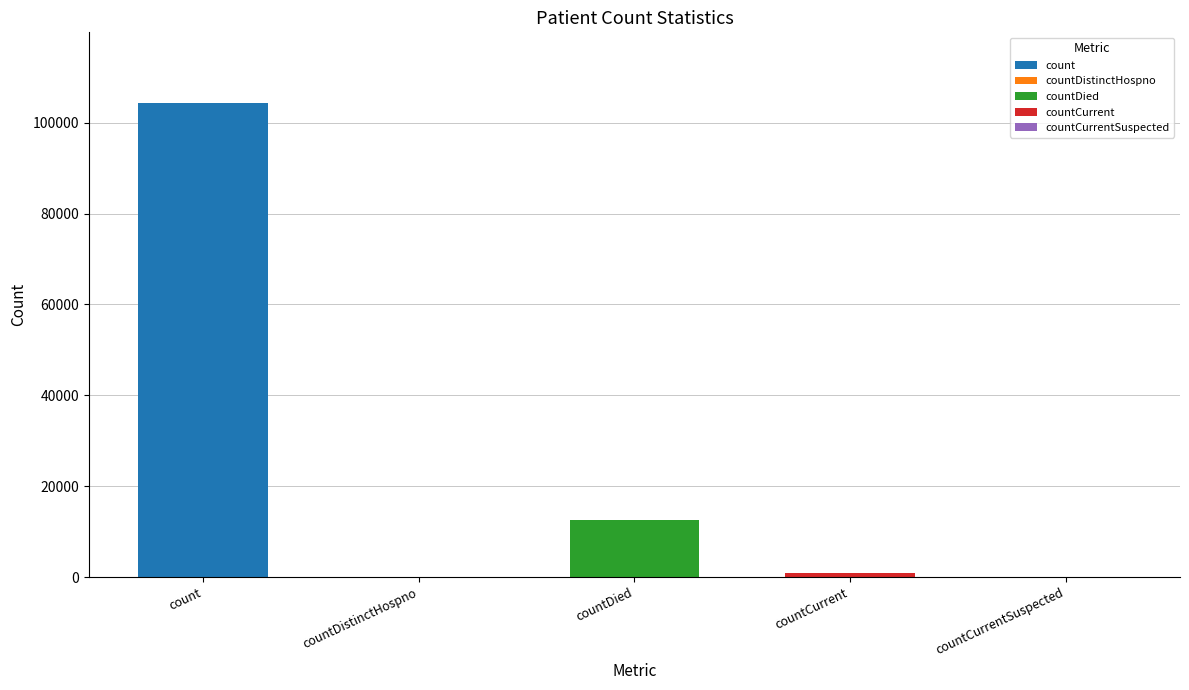

The value at countDied is 18964. True or false?

False